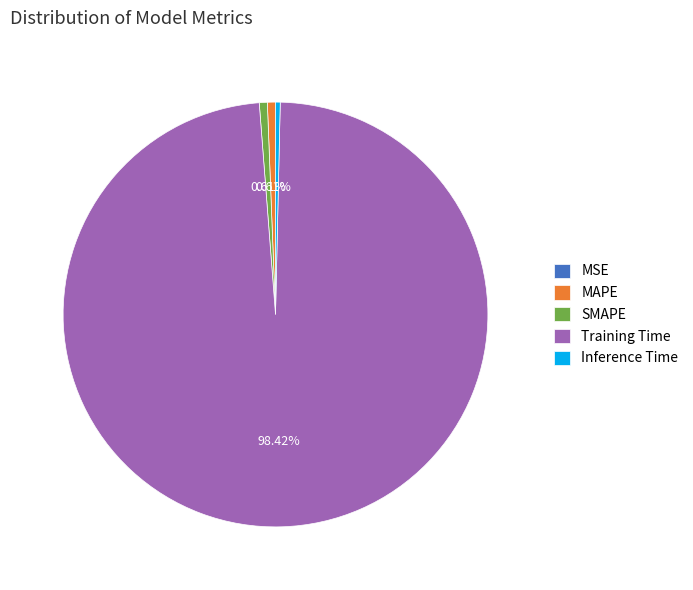

To the nearest percent, what is the difference between the largest and smallest slice percentages?

98%